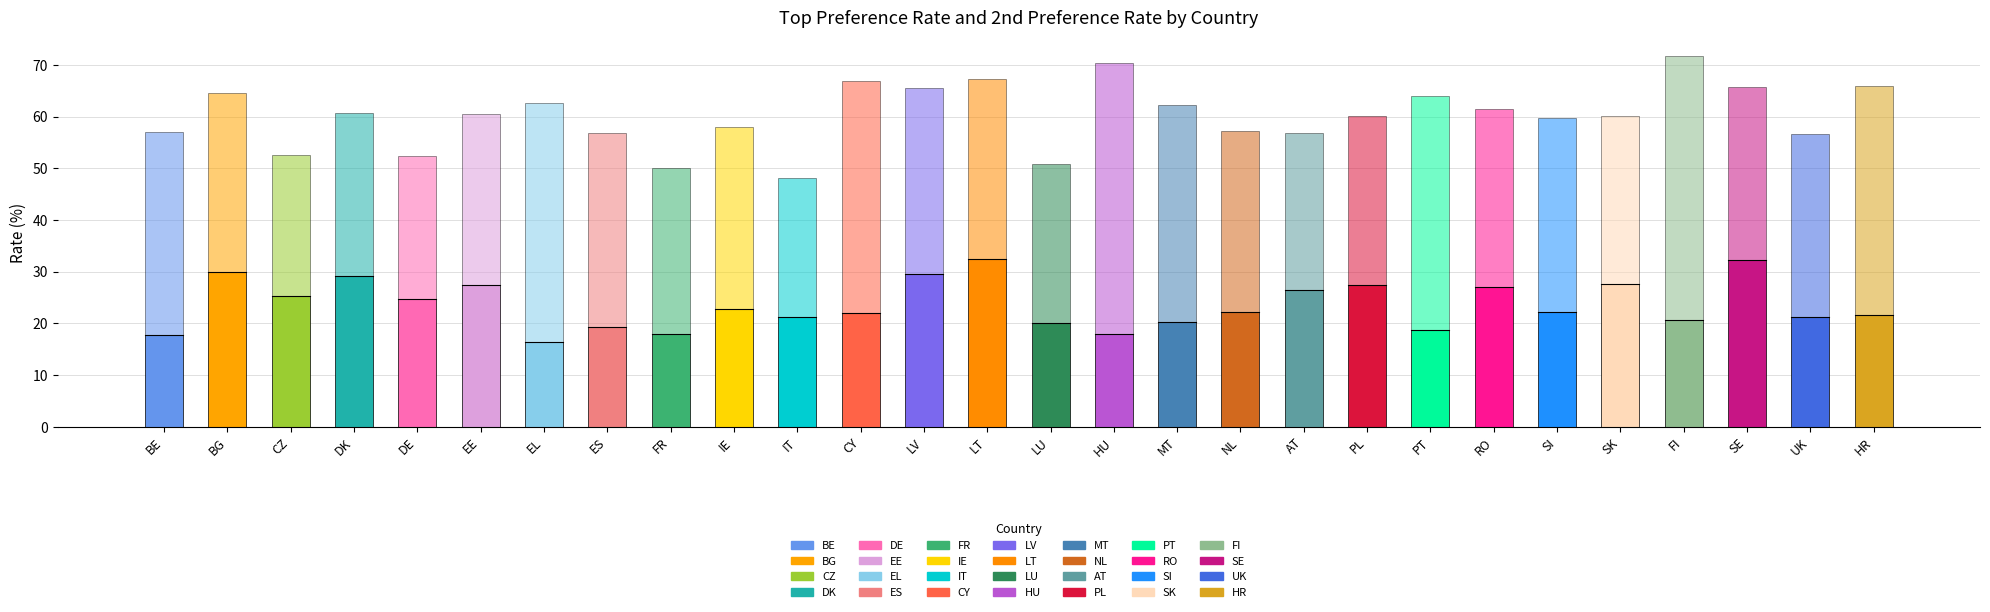

Which has a higher value, UK or FR?

UK